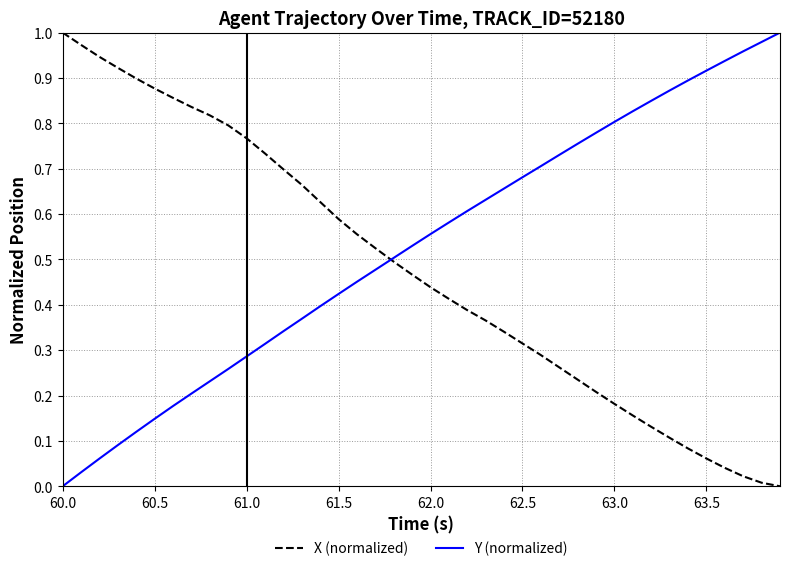

Does the chart have visible grid lines?

Yes